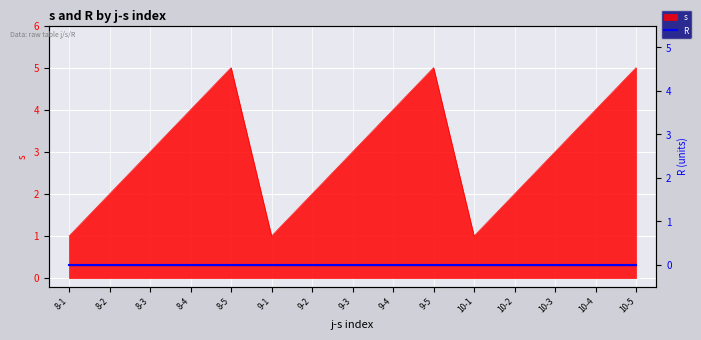

Where is the first local minimum?

9-1